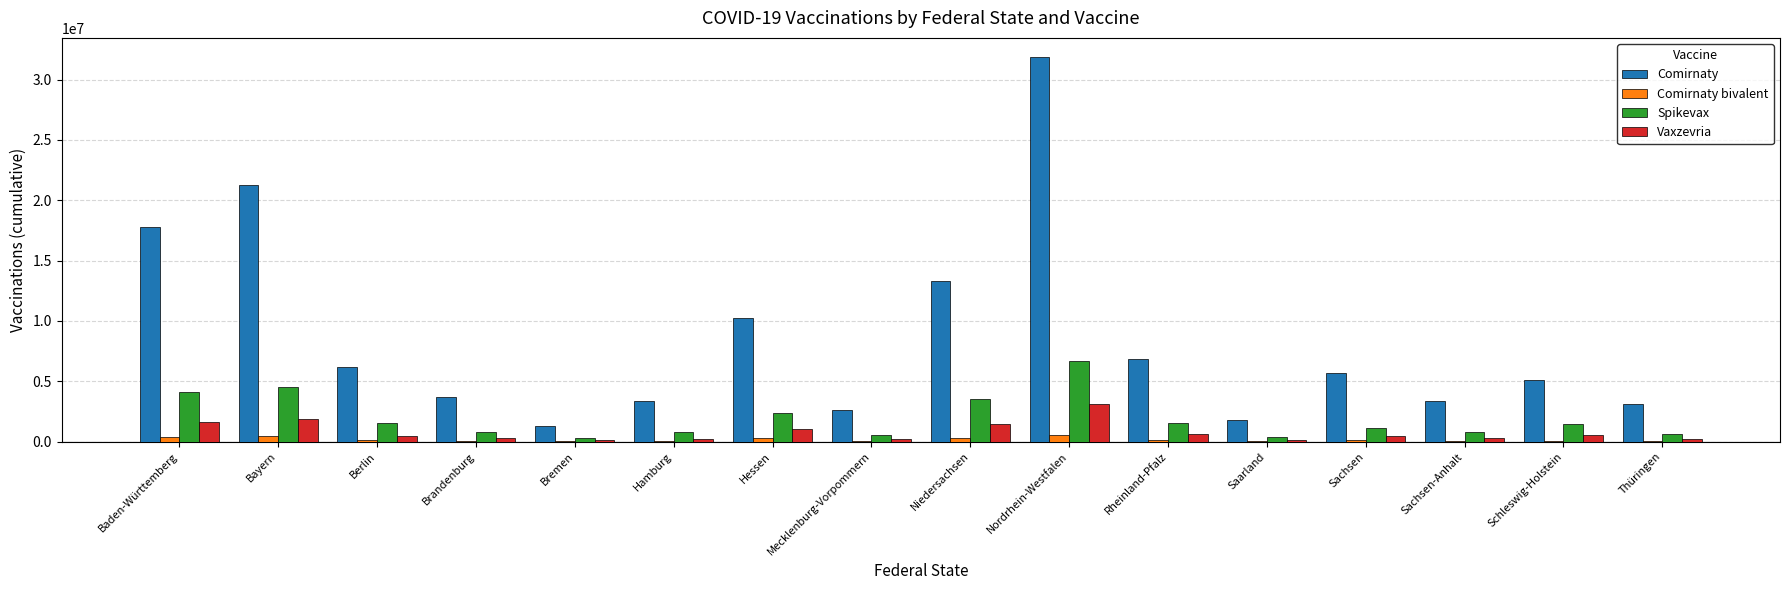

The Spikevax series shows 3507158 at Niedersachsen. True or false?

True